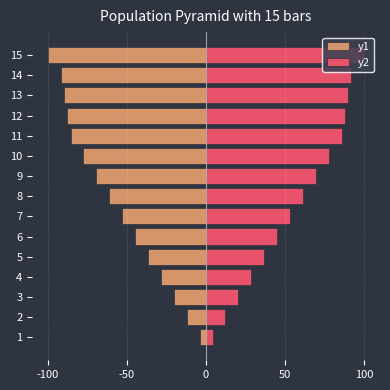

How many categories are shown in the chart?

15